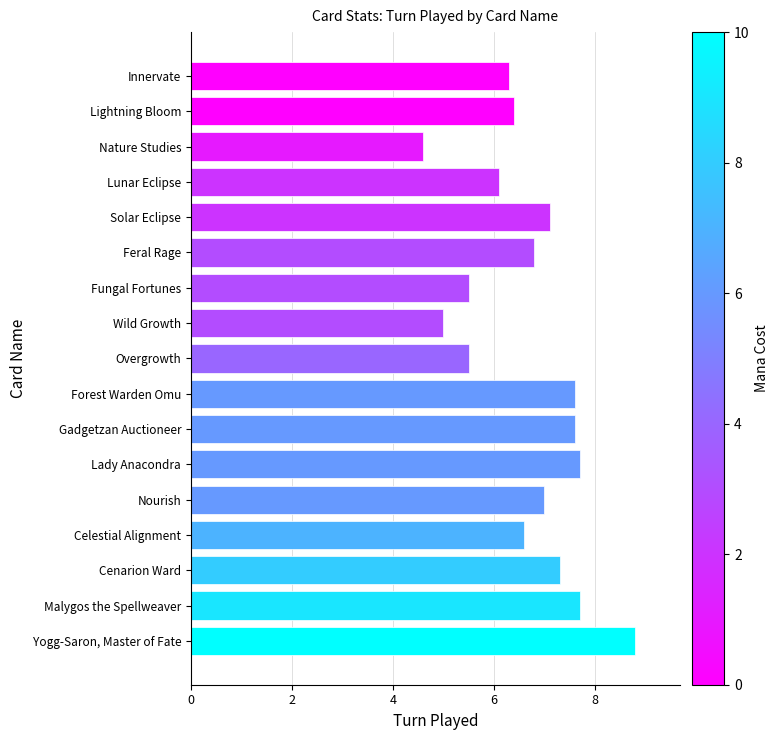

True or false: the data shows 2.9 at Lunar Eclipse.

False